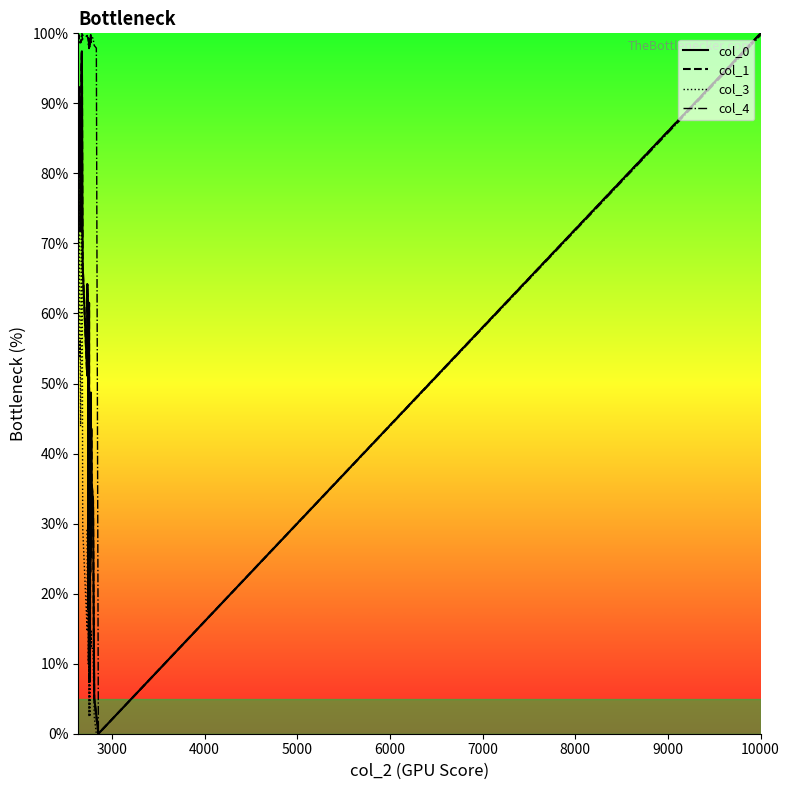

True or false: col_3 line has more than 2 interior local peaks.

True